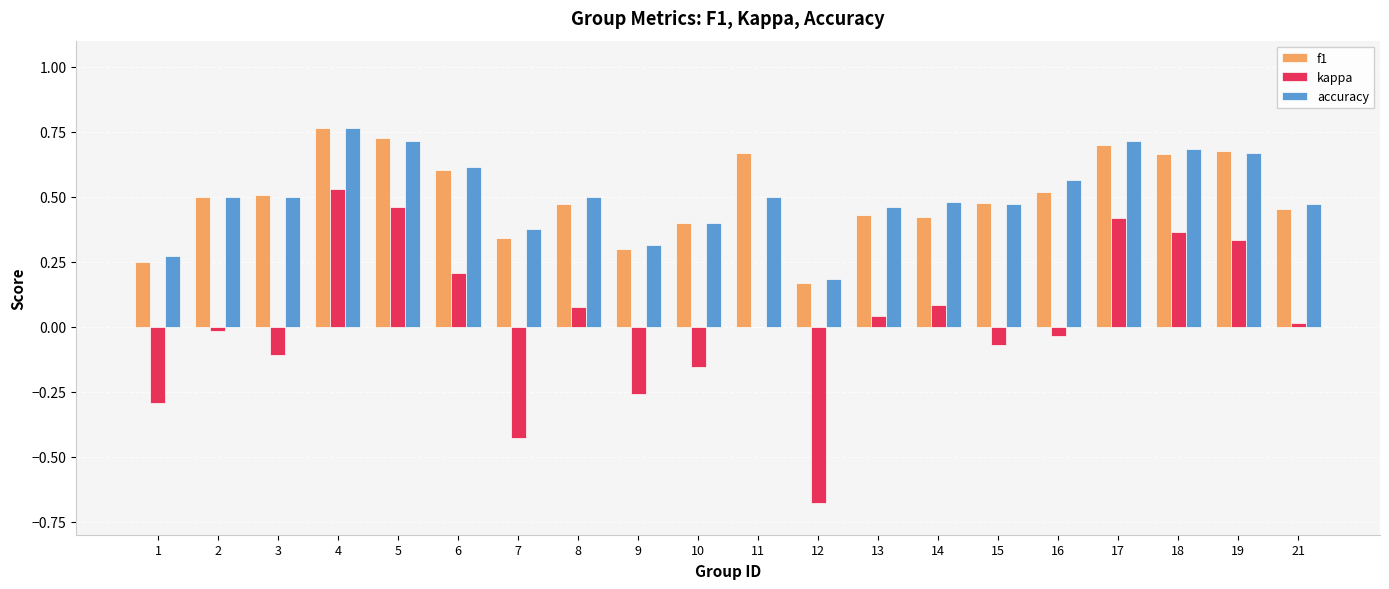

True or false: kappa has a value of -0.3 at 10.

False